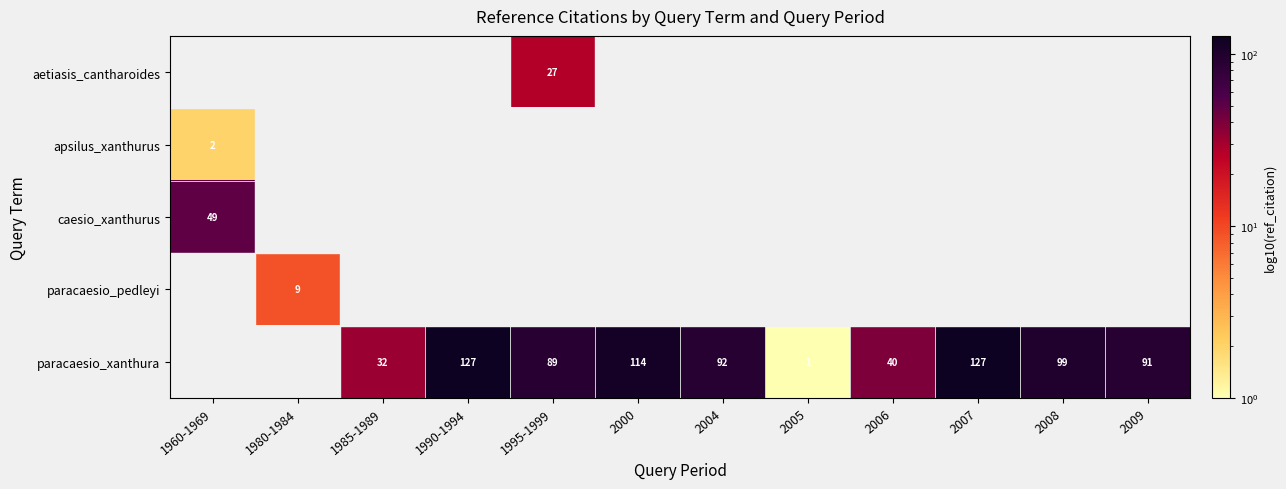

What is the difference between the paracaesio_xanthura values at 2007 and 2006?

87